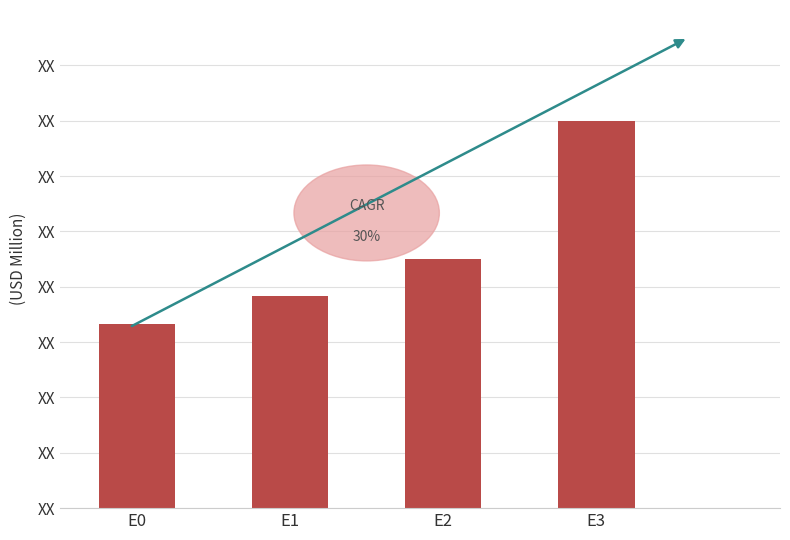

At which category does the chart reach its peak across all series?

E3